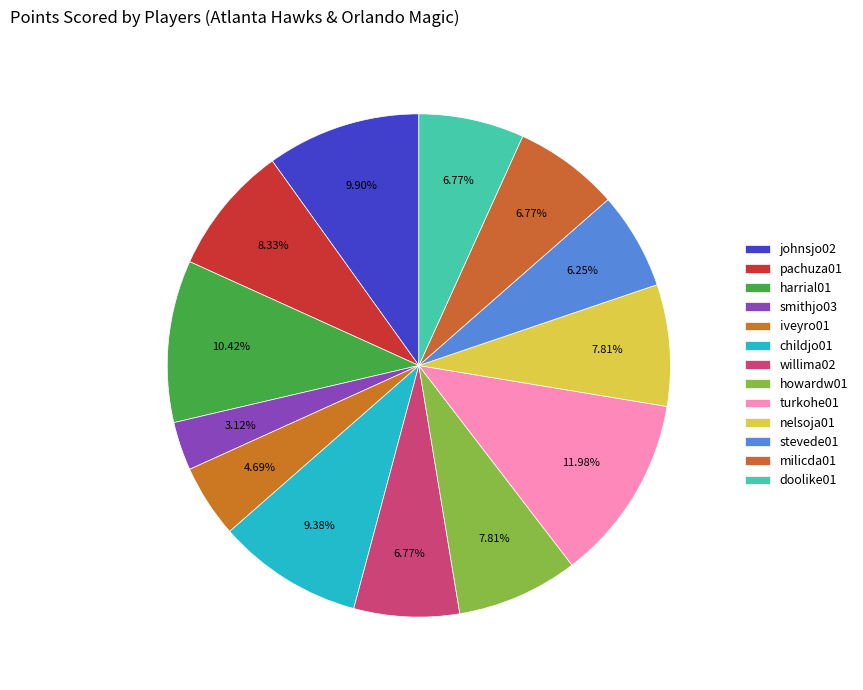

To the nearest percent, what is the difference between the largest and smallest slice percentages?

9%